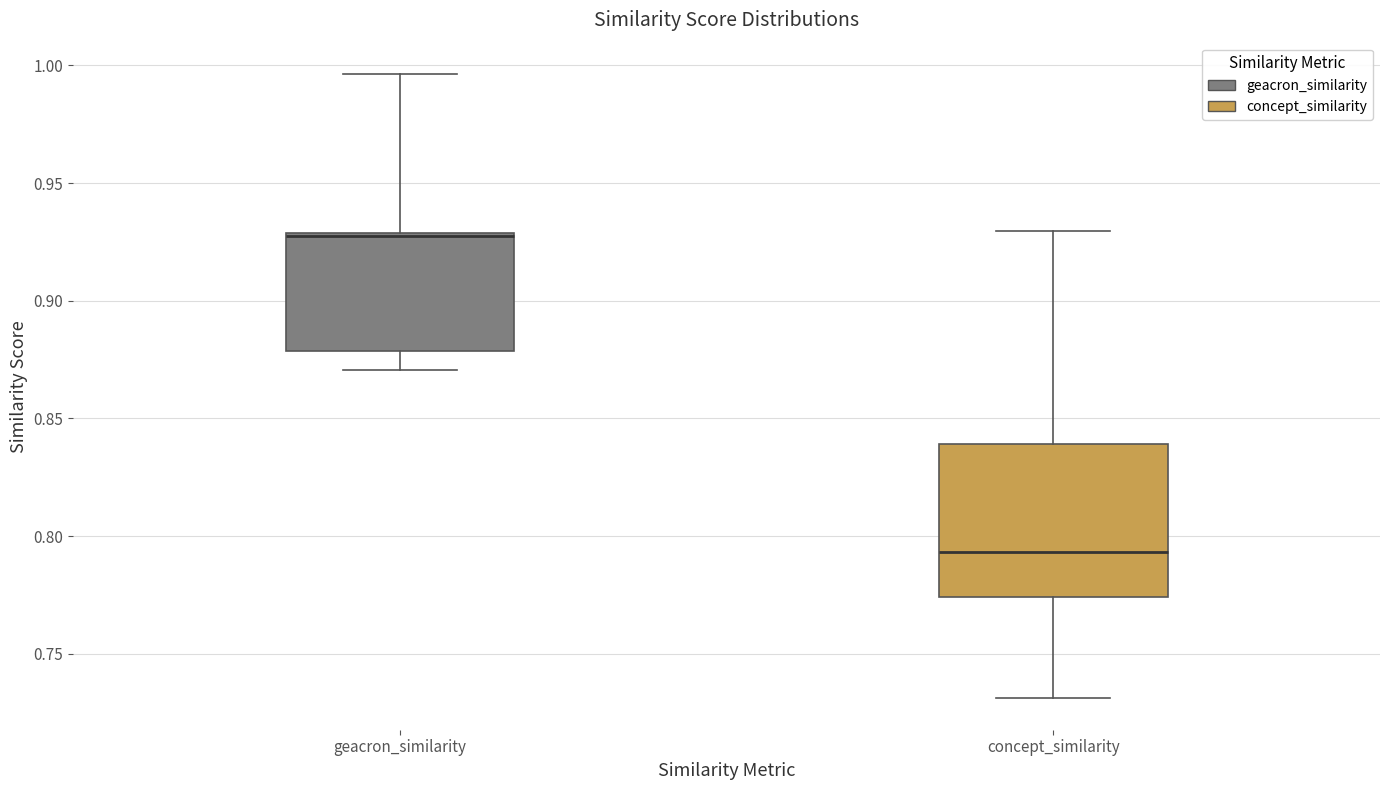

Which box has the highest median line?

geacron_similarity